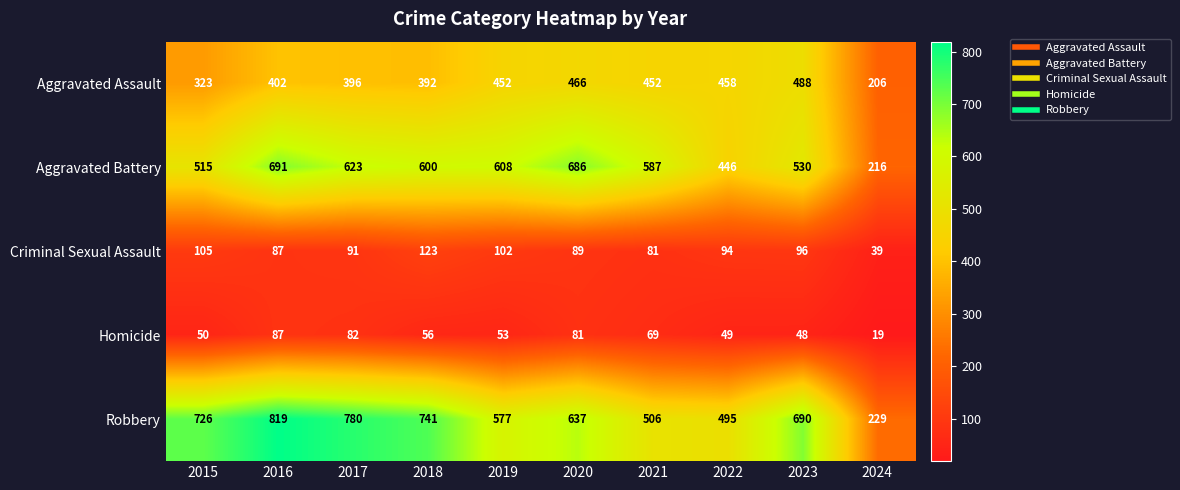

Where is Robbery nearest to the value 524?

2021